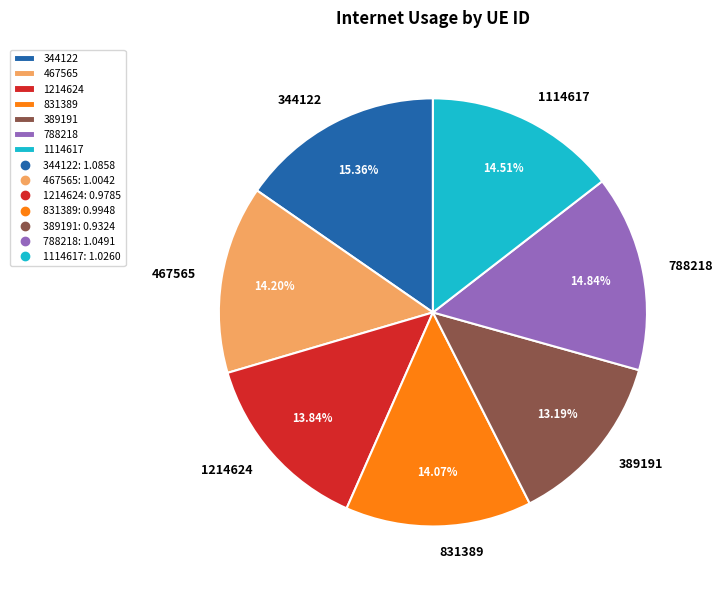

Is 467565 the majority of the pie?

No